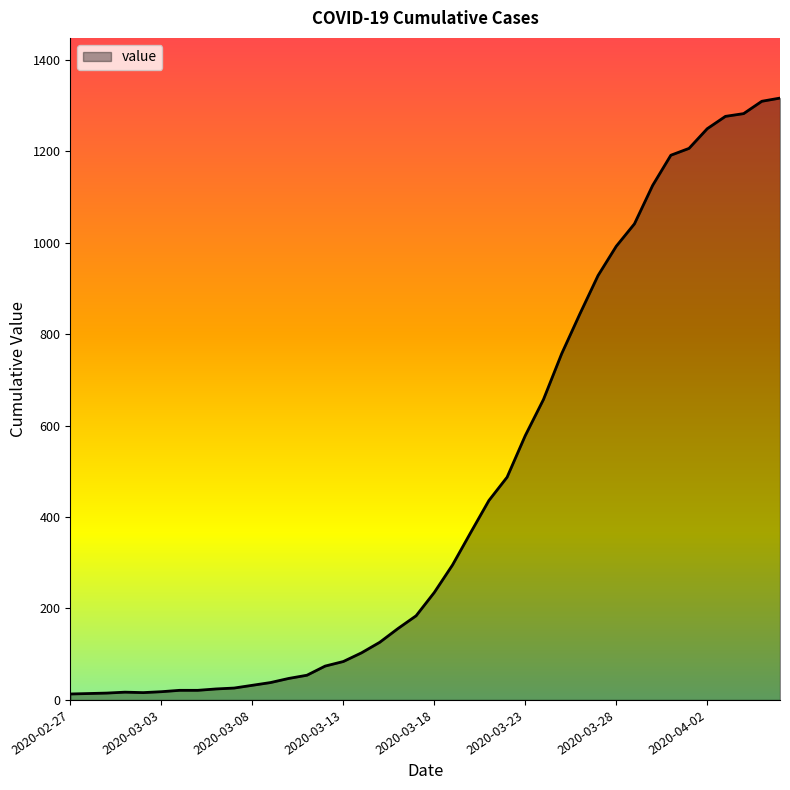

Does the chart display data point markers on the line(s)?

No